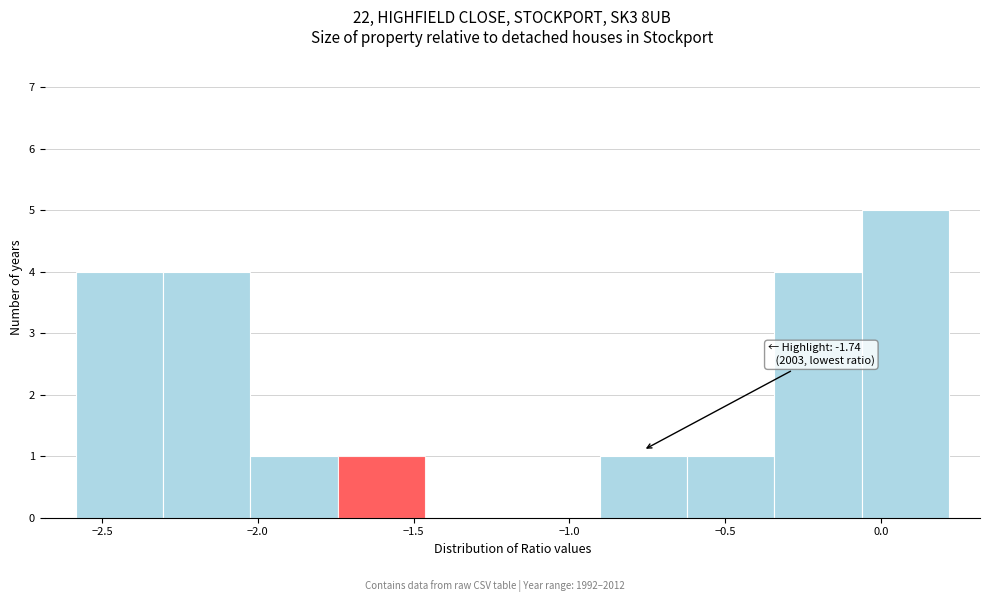

Which range on the x-axis has the tallest bar?

-0.05 to 0.20